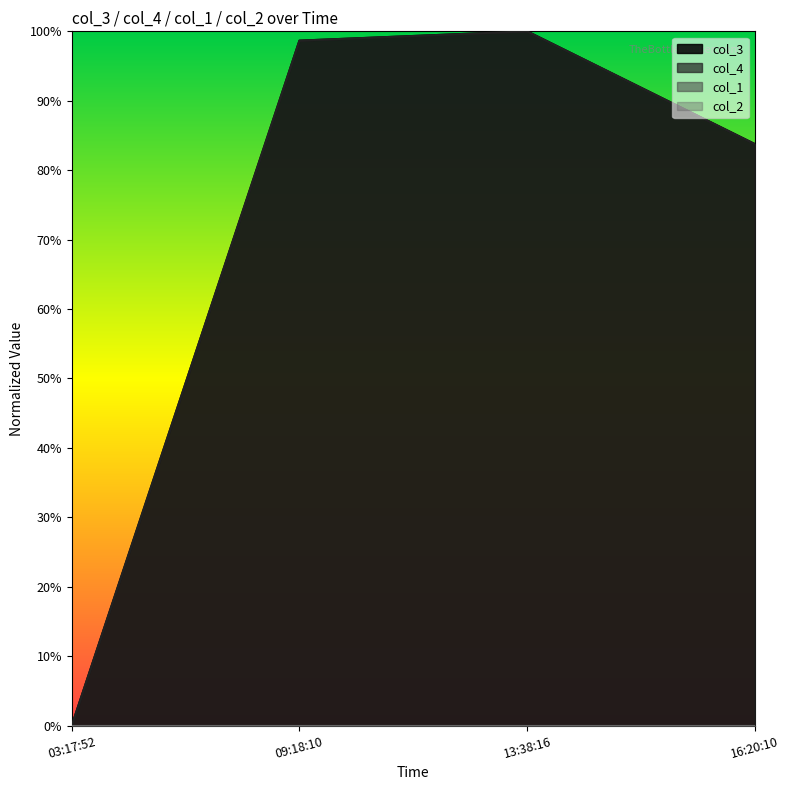

True or false: col_4 and col_3 cross at least once.

False